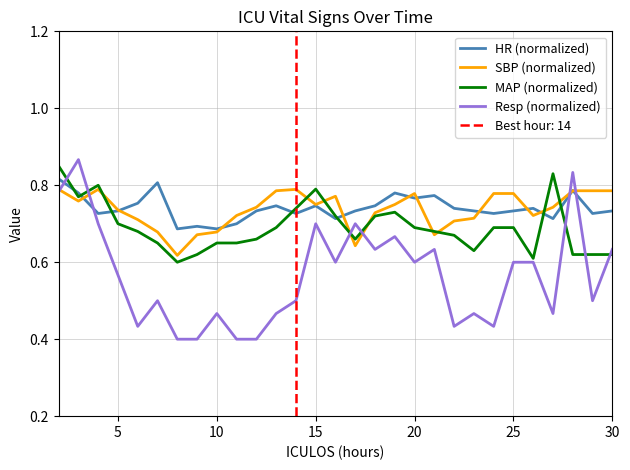

Rank the series by their maximum value, from highest to lowest.

Resp (normalized), MAP (normalized), HR (normalized), SBP (normalized)